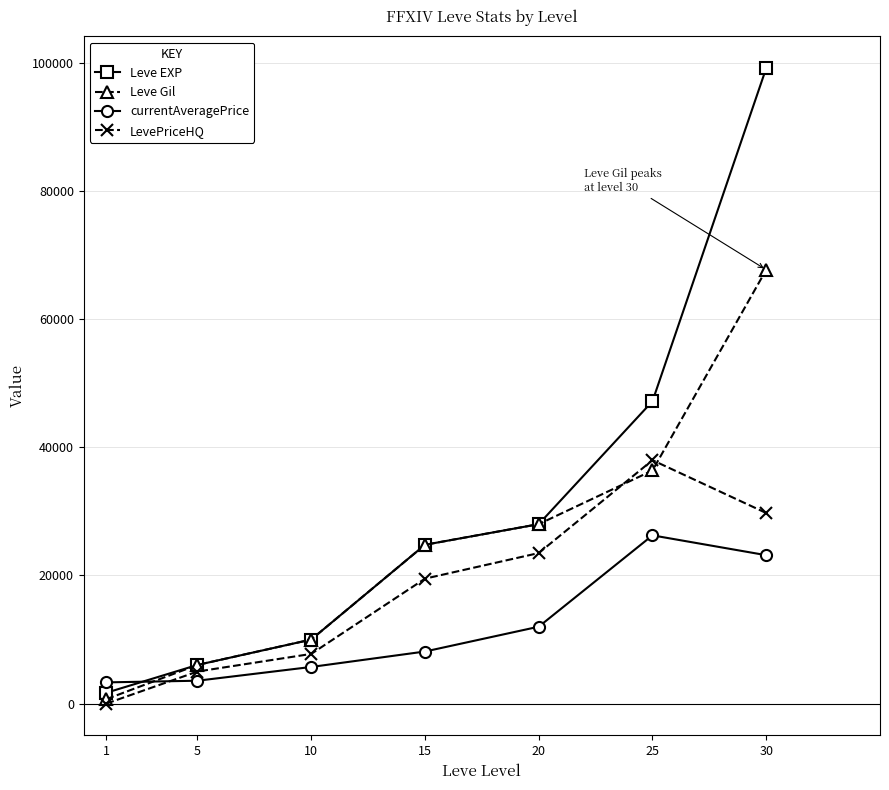

Which series has the widest spread of values?

Leve EXP